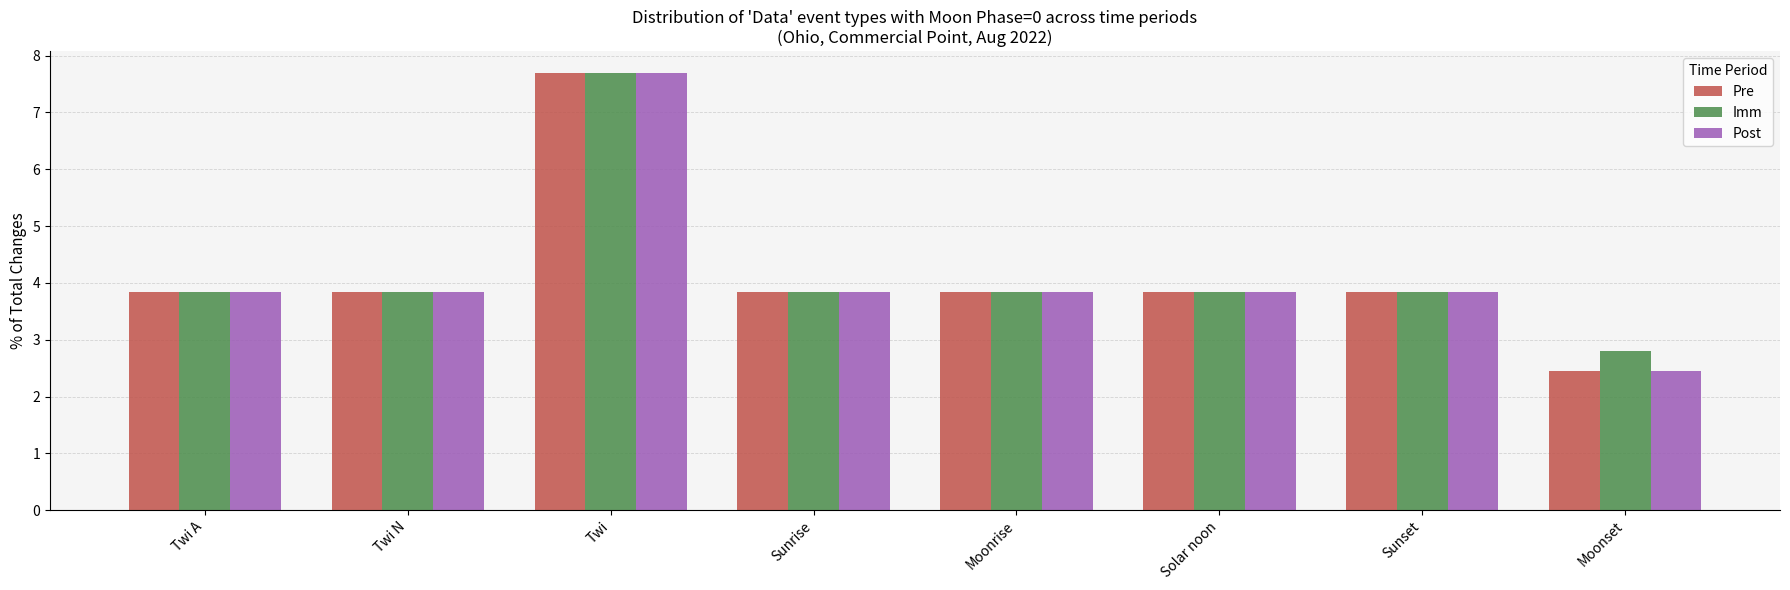

What is the value of the Imm bar at the 1st from the left?

3.8